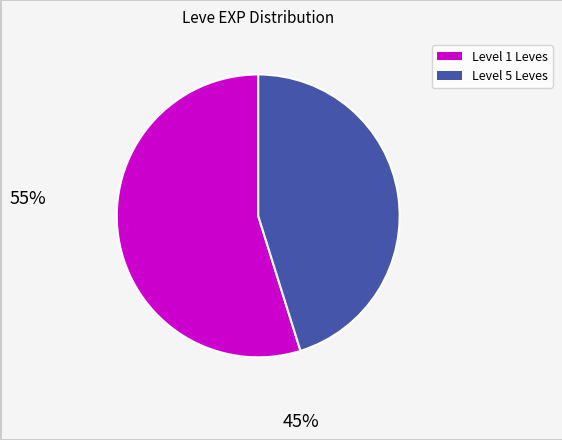

Is there a majority slice in this chart?

Yes